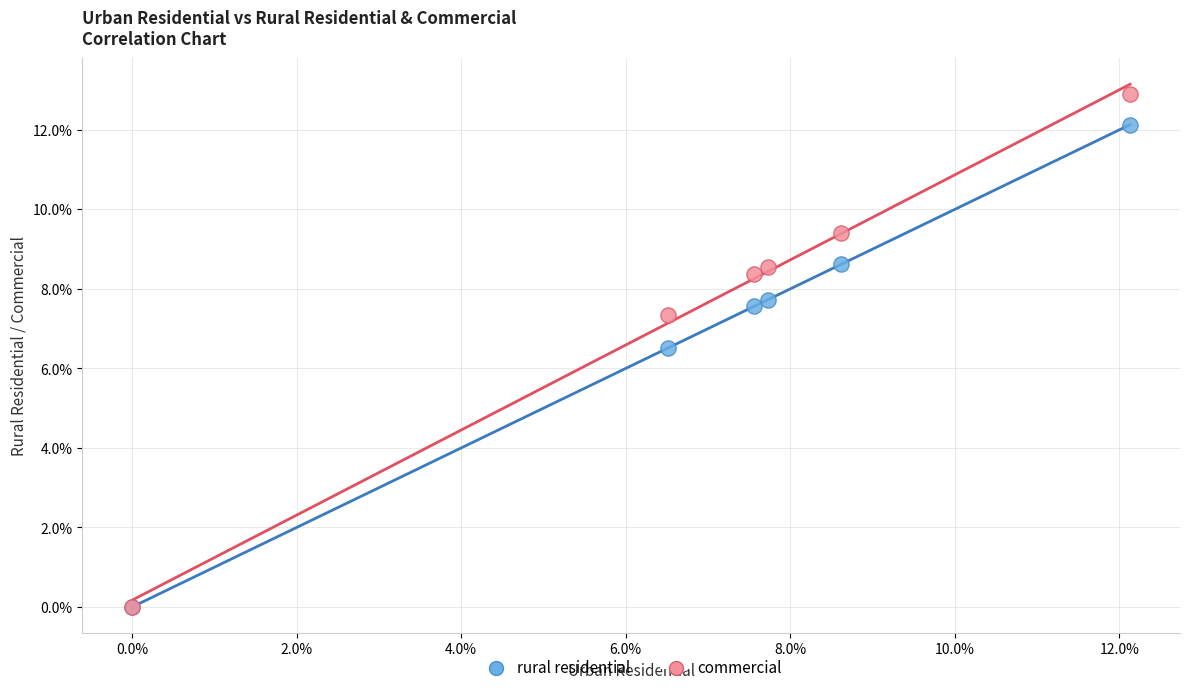

What are all the series names shown in the legend?

rural residential, commercial